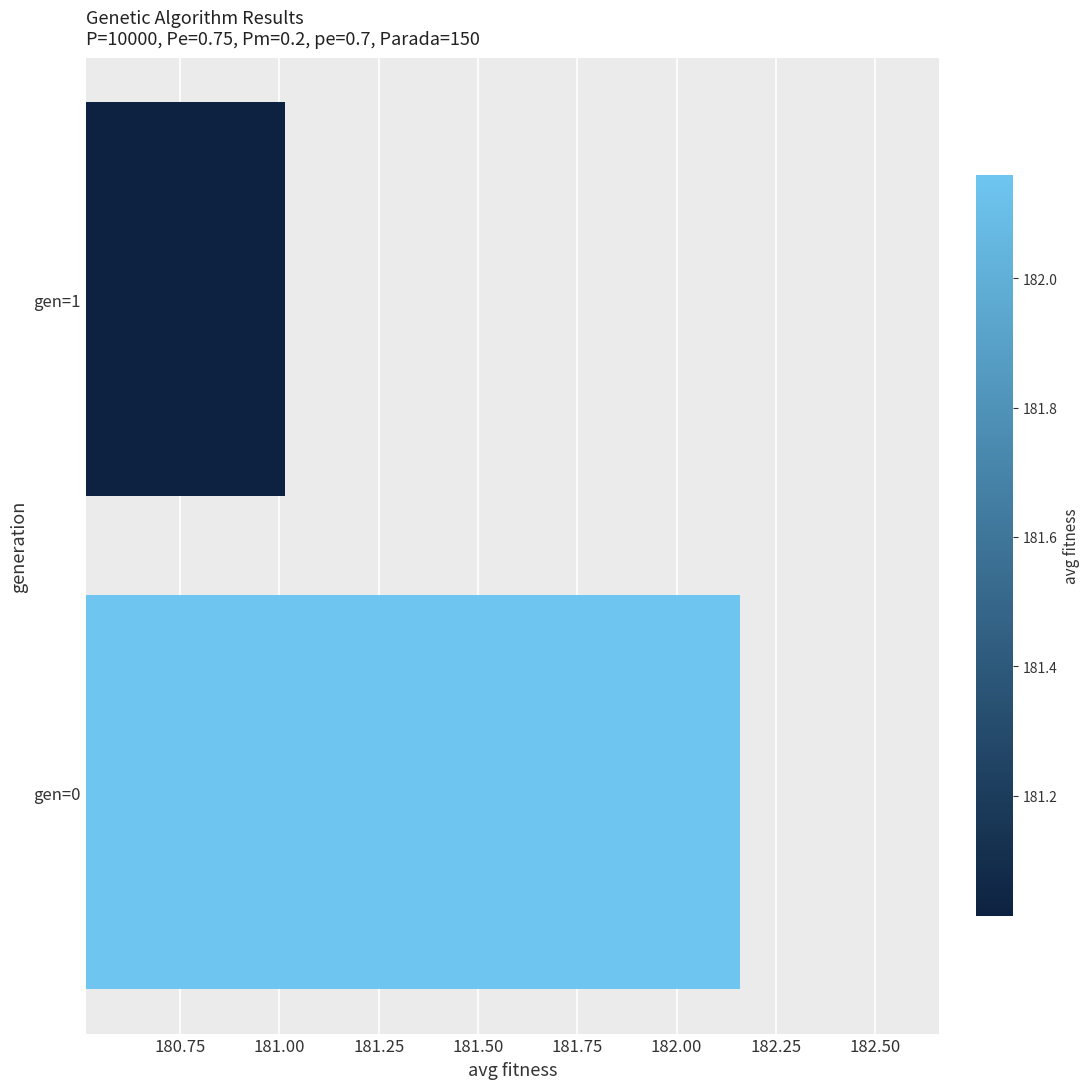

Where is the data nearest to the value 181?

gen=1